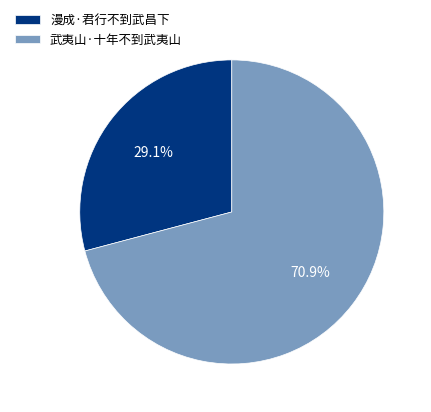

How many slices are in this pie chart?

2